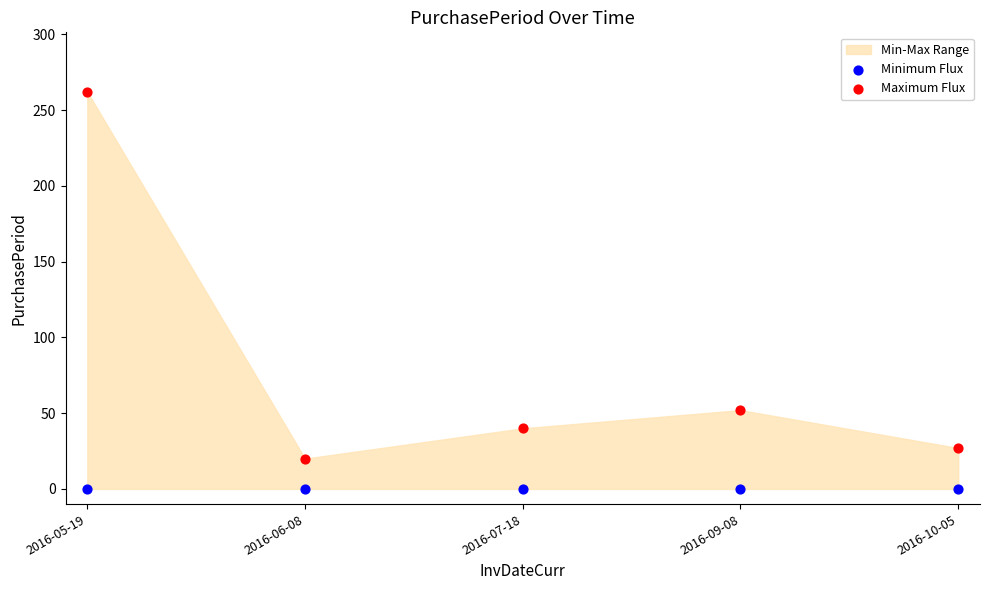

Across all series, what Y value is closest to 131?

52